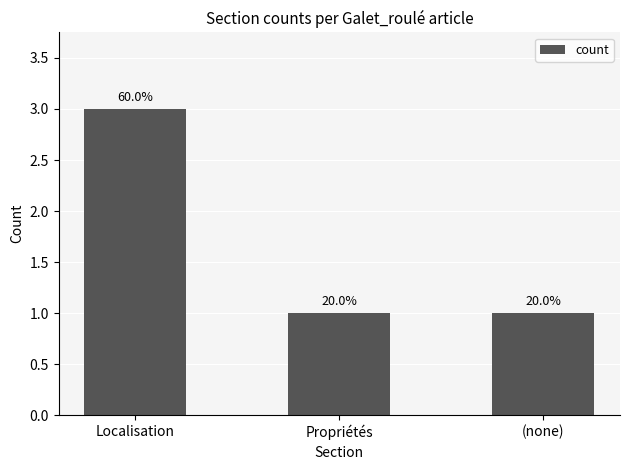

Approximately how many times larger is the value at Propriétés compared to Localisation?

0.3